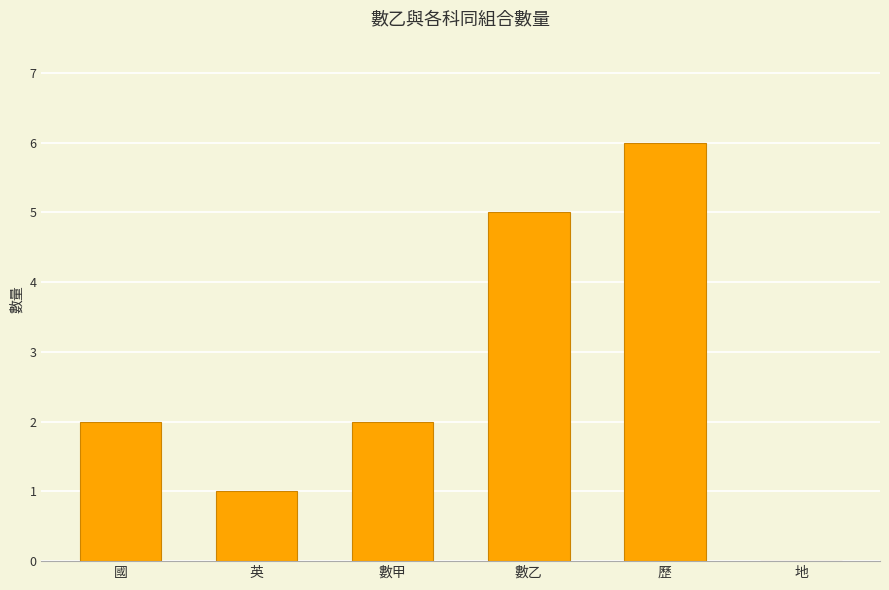

The value at 歷 is 10. True or false?

False